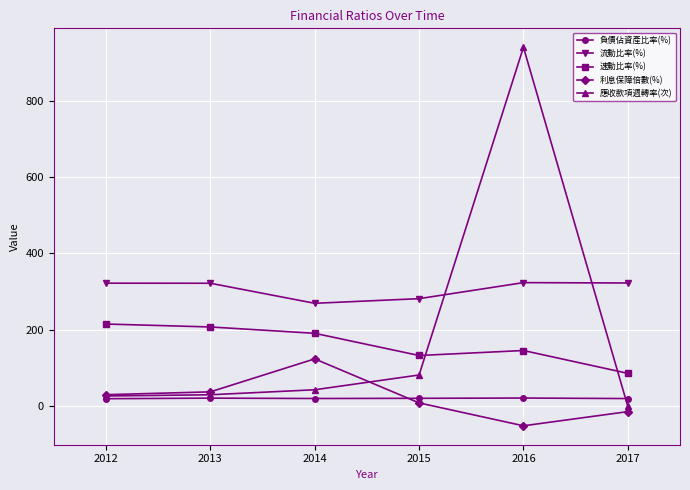

True or false: 流動比率(%) has more than 0 points higher than both neighbors.

True